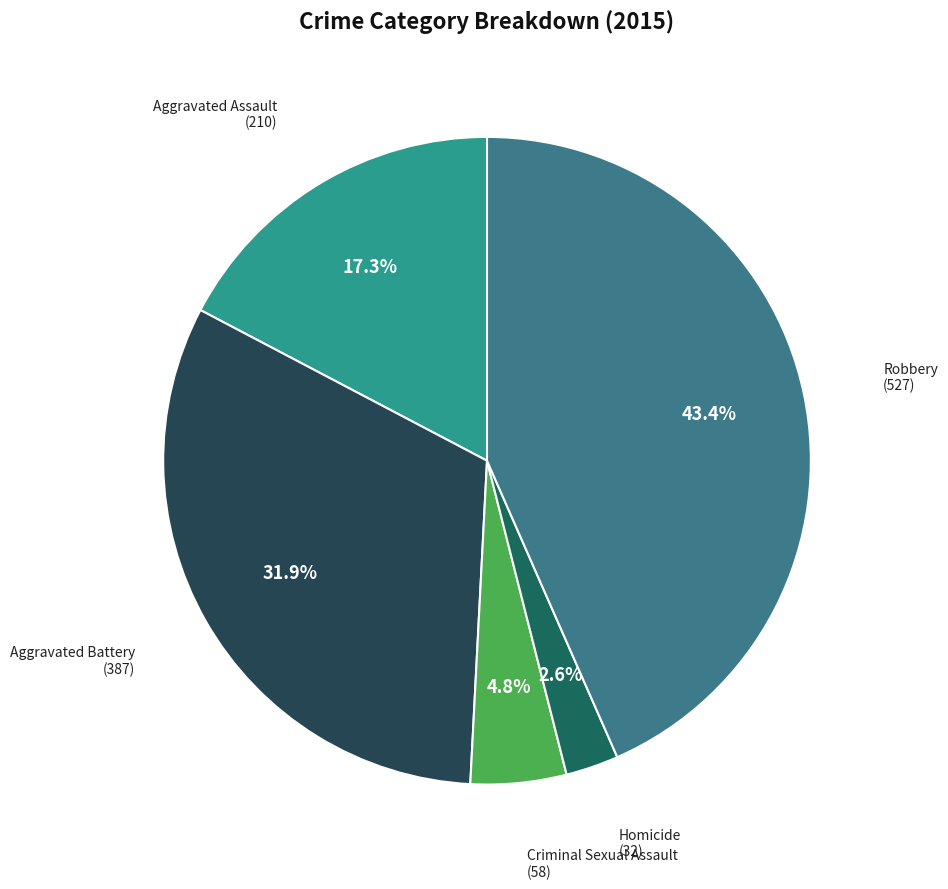

What is the ratio of the value at Criminal Sexual Assault to the value at Aggravated Assault?

0.3